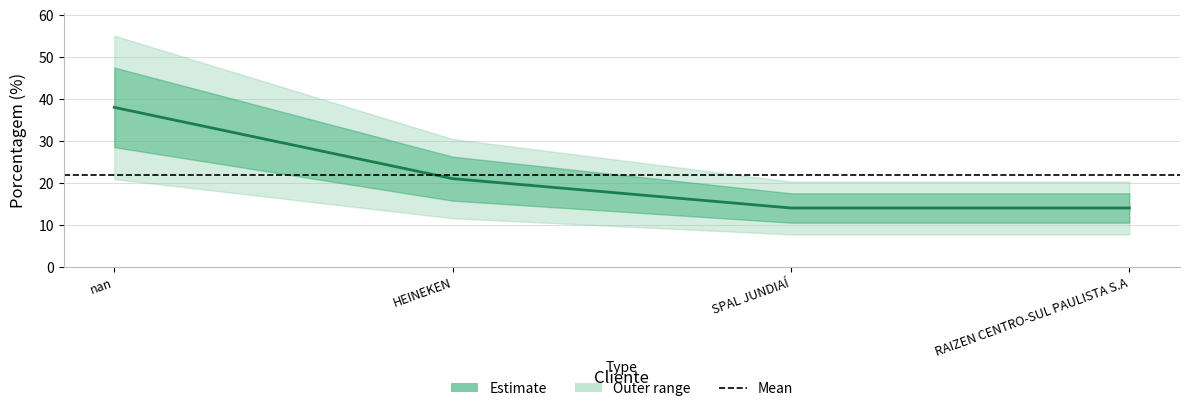

Does the chart have visible grid lines?

Yes